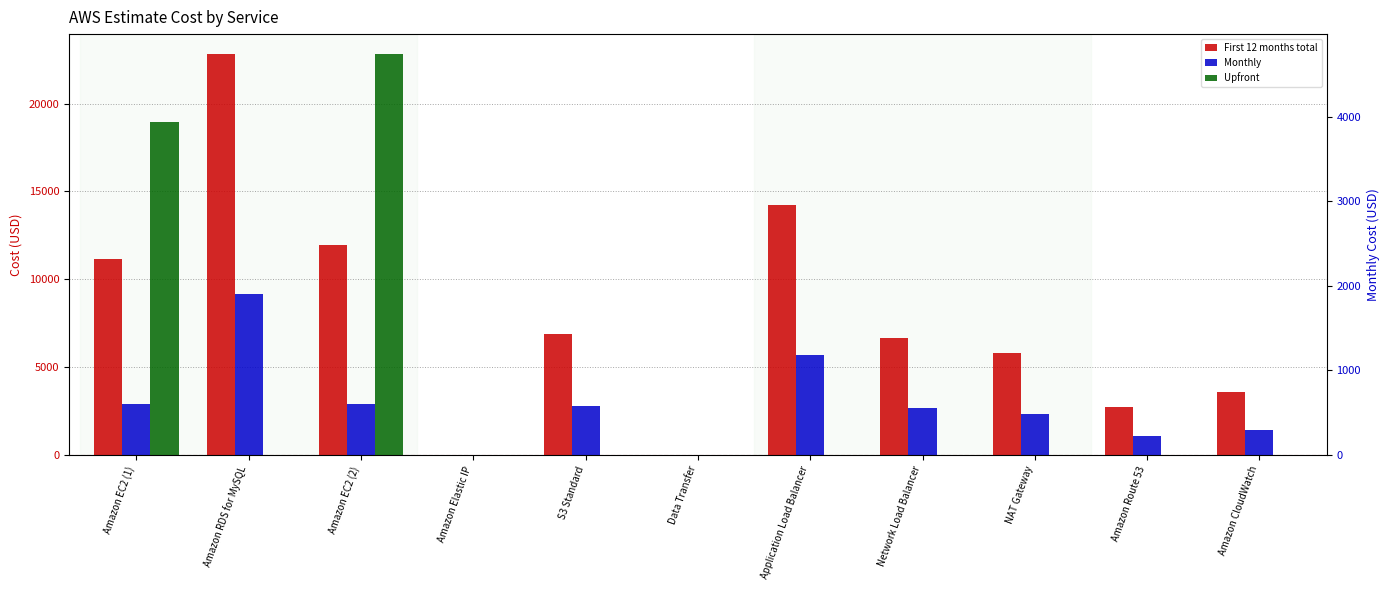

What is the label of the 2nd bar from the left?

Amazon RDS for MySQL